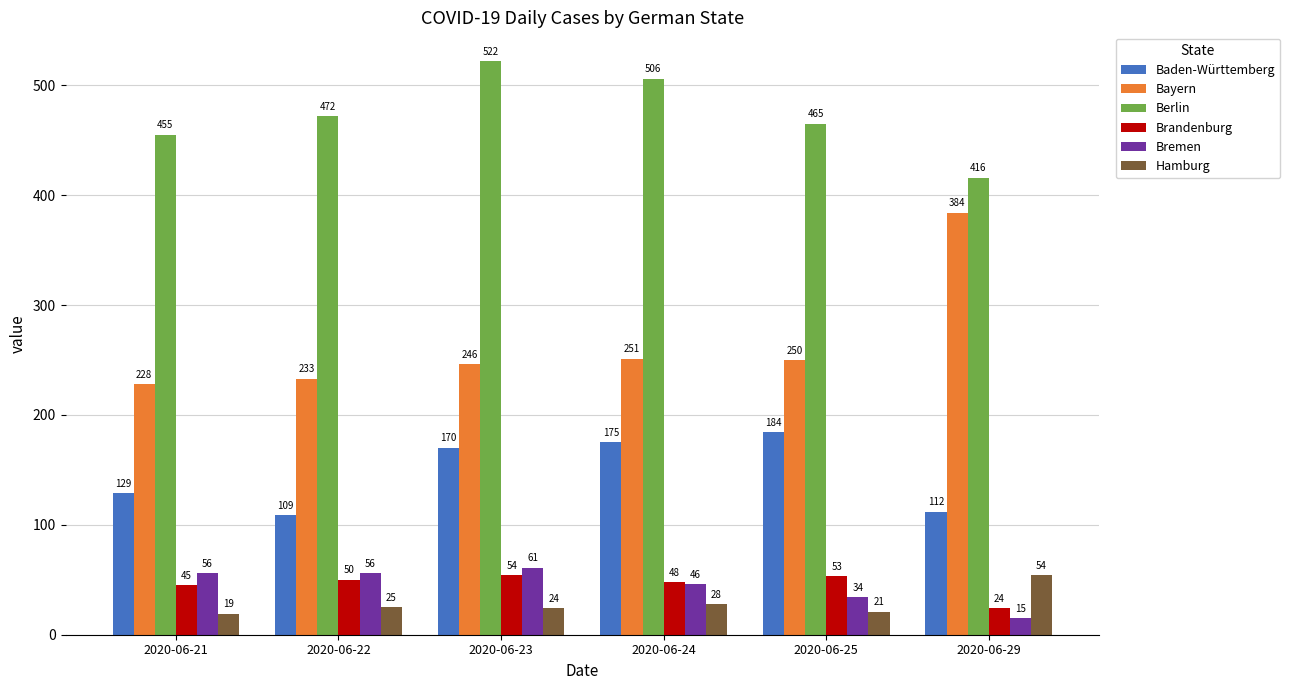

Is the value of Baden-Württemberg at 2020-06-22 greater than the value of Bayern at 2020-06-25?

No